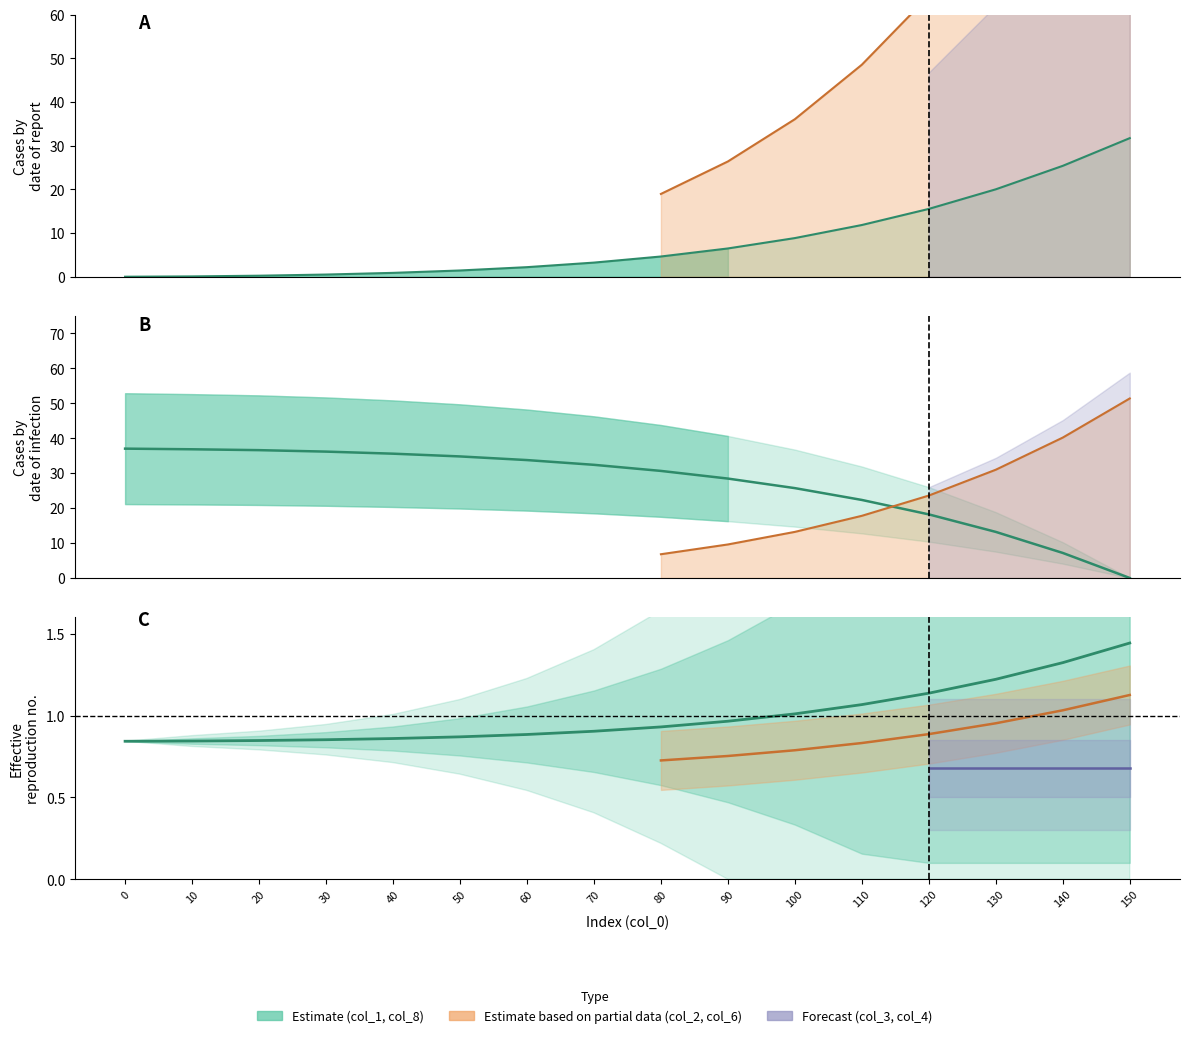

Which series changed the most between 120 and 150?

col_1 line